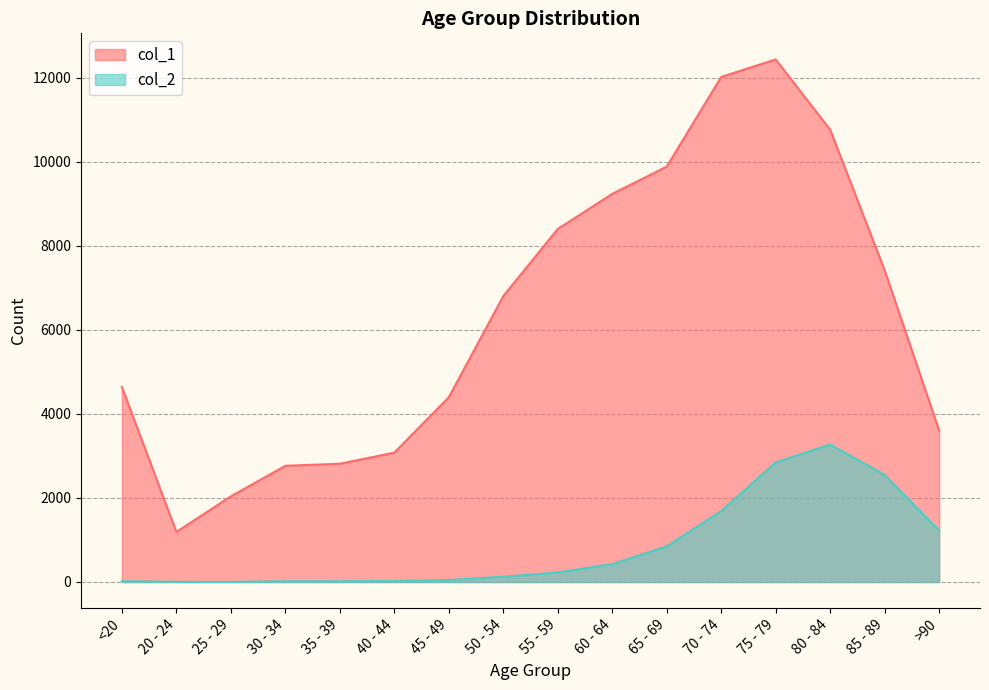

Is the value of col_1 at 85 - 89 greater than the value of col_2 at 30 - 34?

Yes